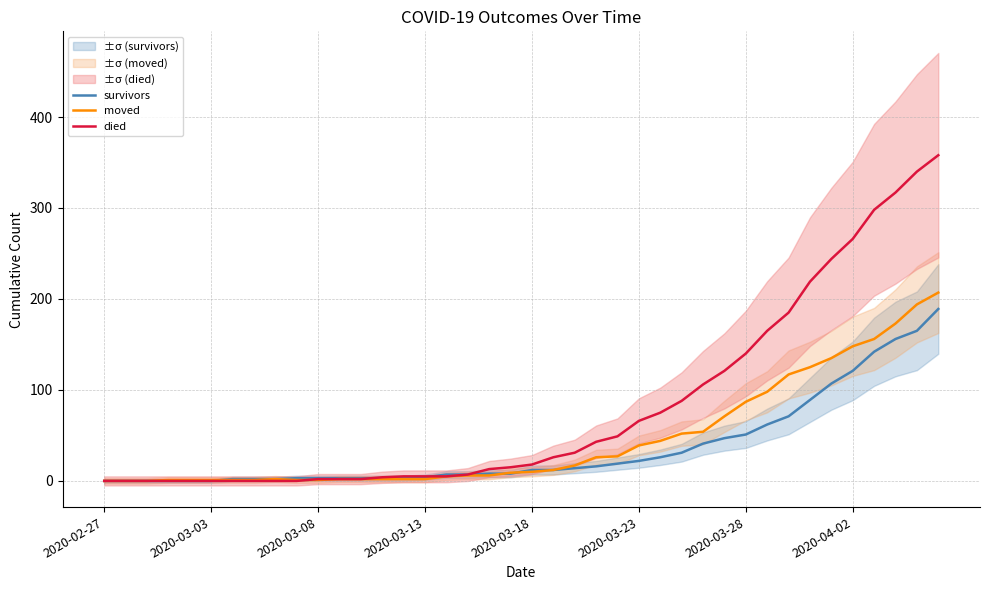

How many values in died are above zero?

30